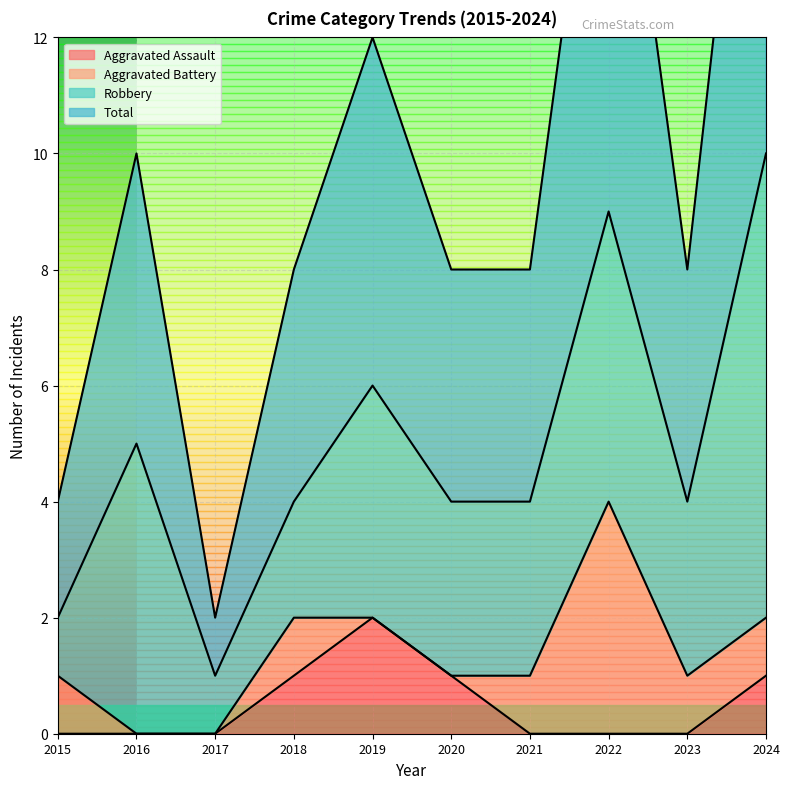

True or false: Aggravated Assault and Total cross at least once.

False